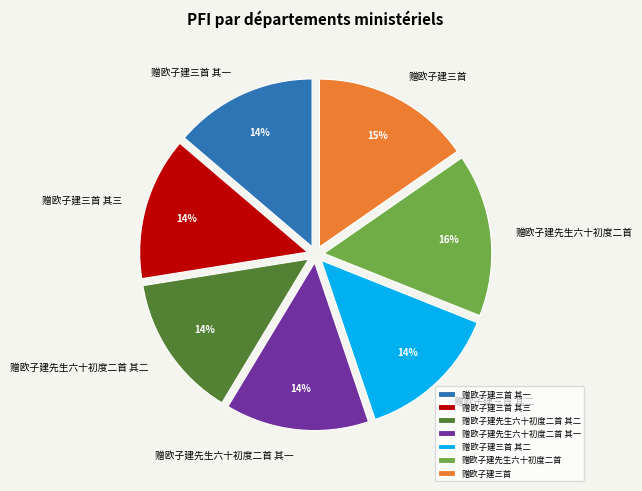

To the nearest percent, what is the difference between the largest and smallest slice percentages?

2%